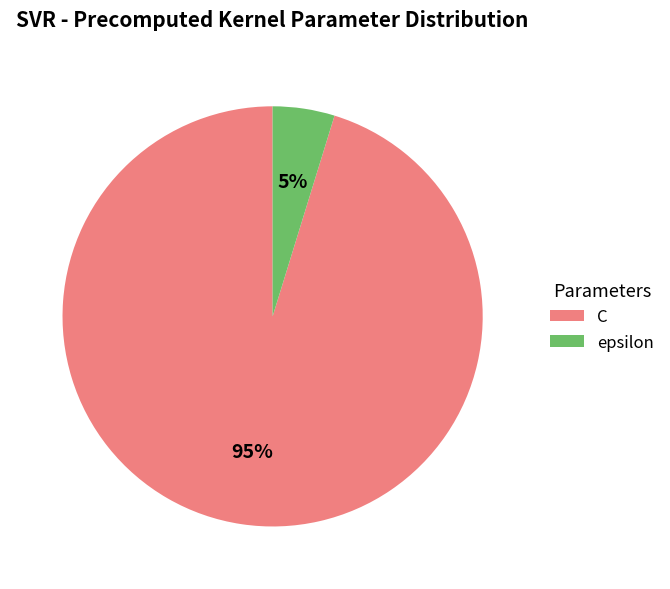

To the nearest percent, what portion does C represent?

95%